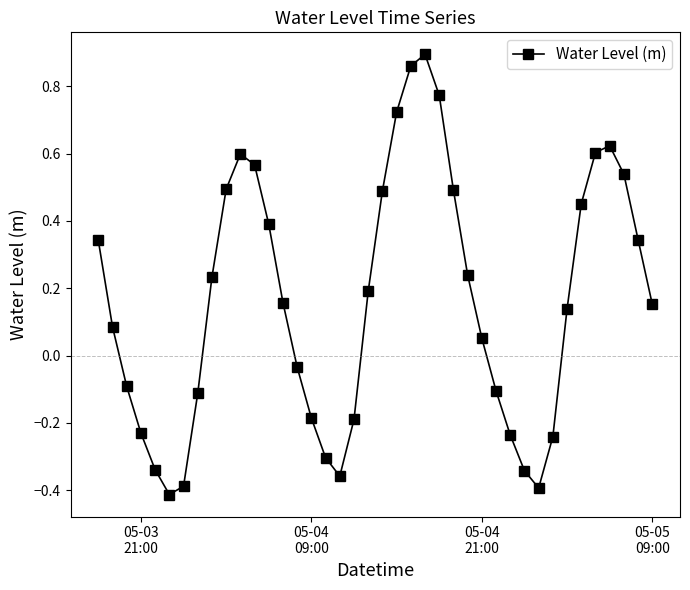

How many points are lower than both their immediate neighbors (excluding endpoints)?

3